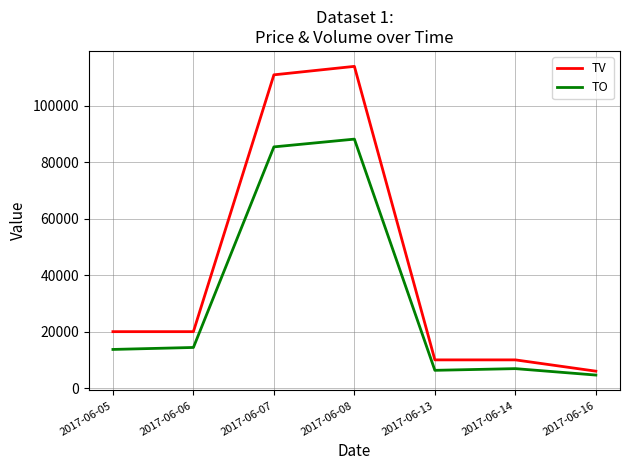

What is the sum of the TV values at 2017-06-13 and 2017-06-05?

30000